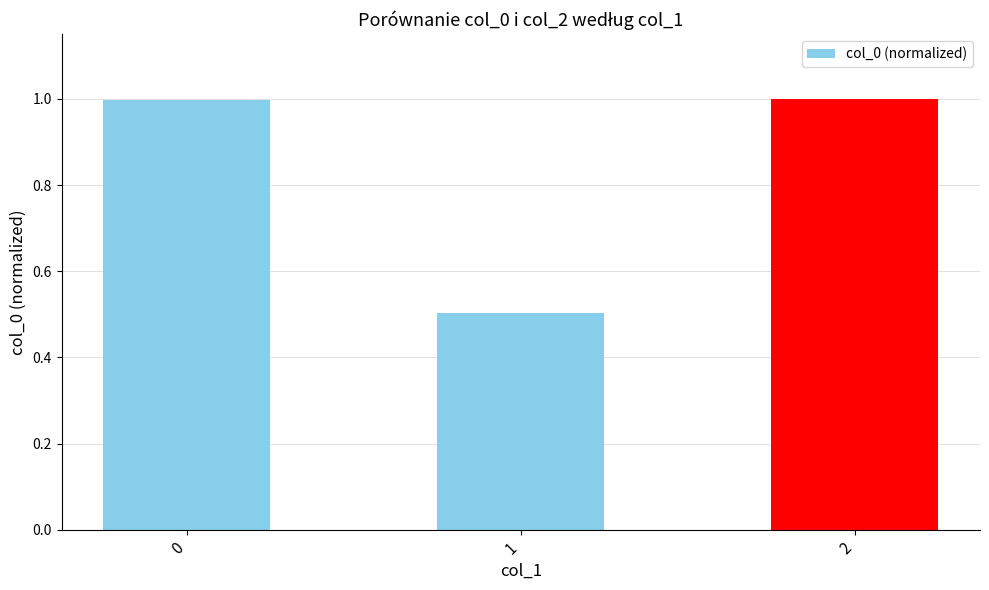

What is the average value?

0.8